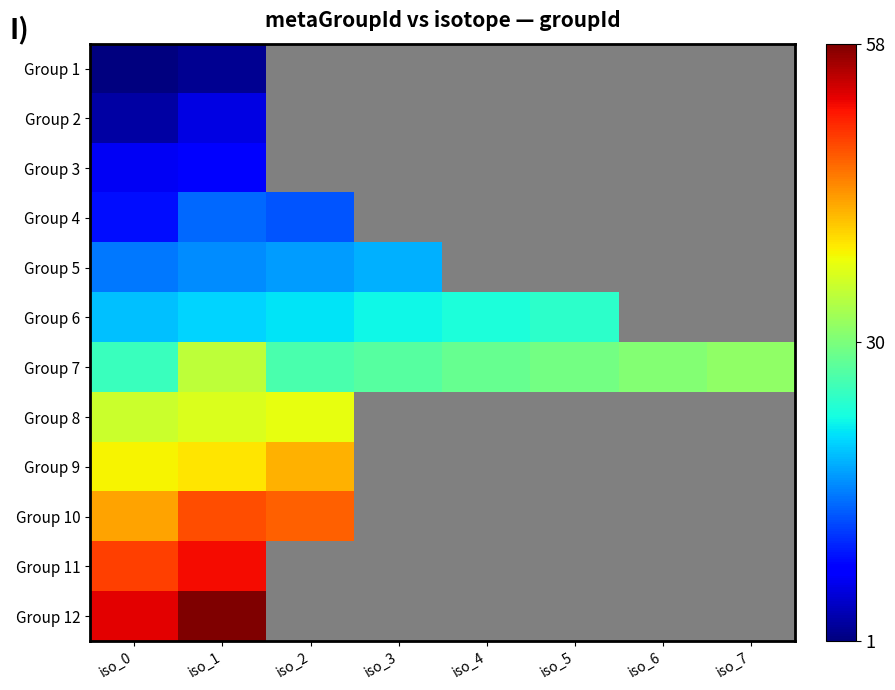

True or false: Group 6 has a value of 7.4 at iso_0.

False